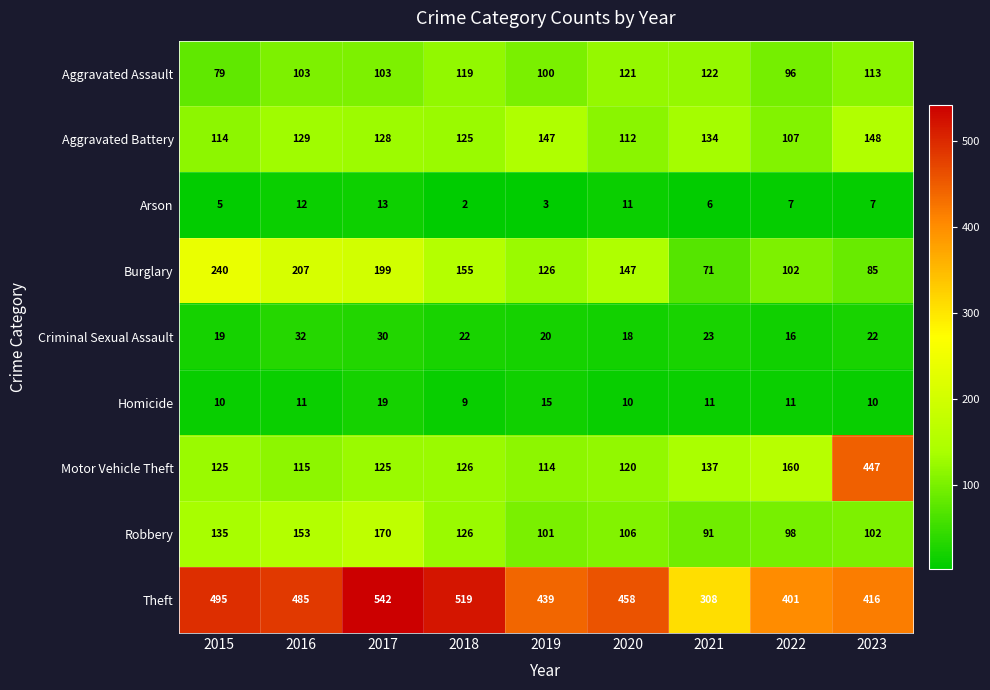

What is the average value of the Homicide series?

12